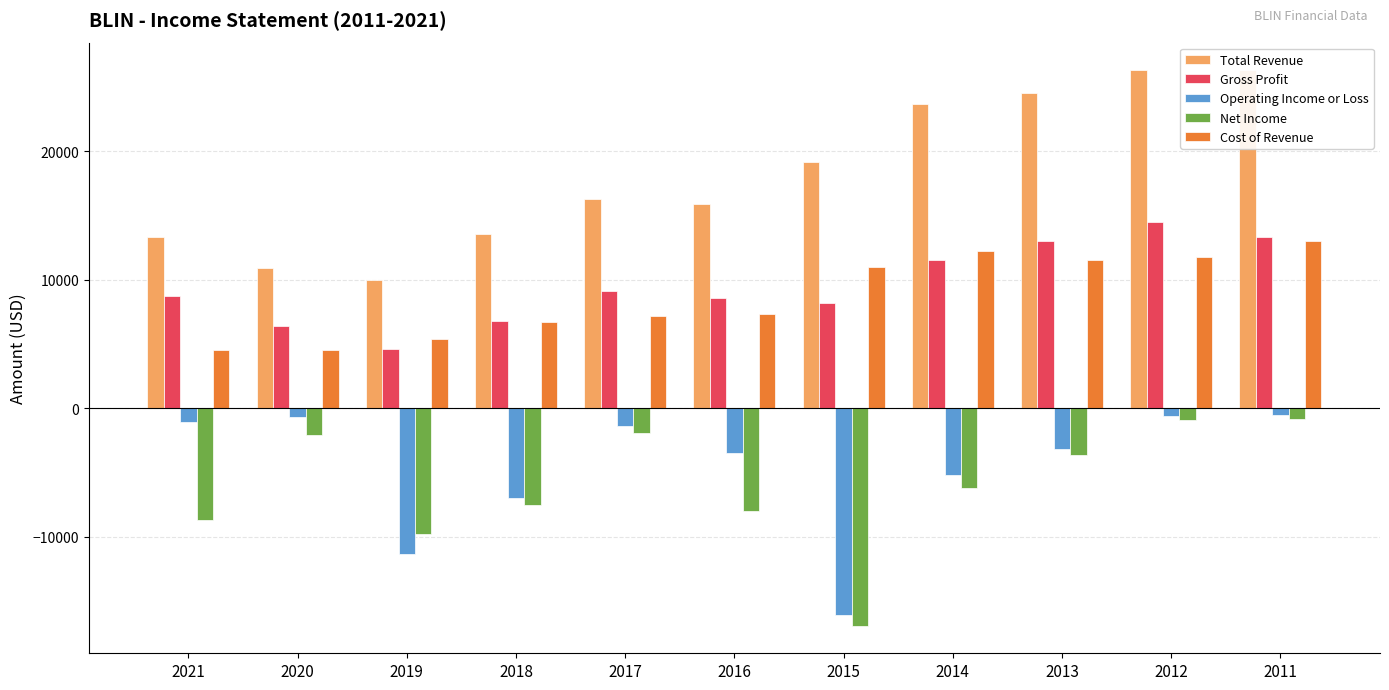

Does the chart contain stacked bars?

No